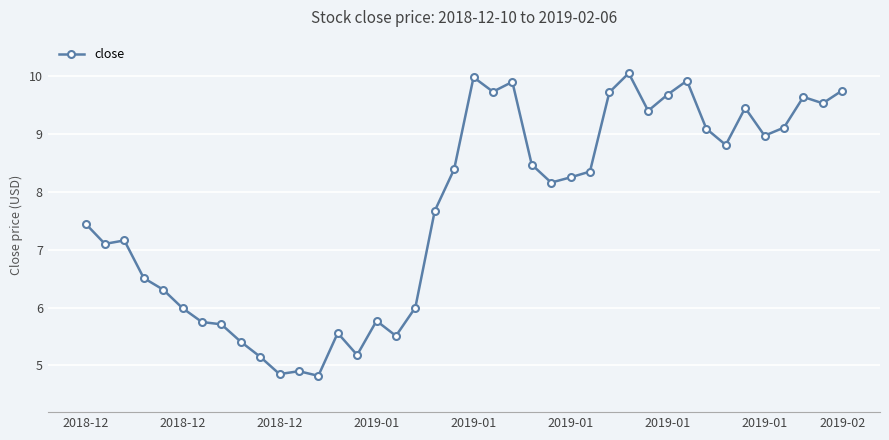

True or false: there are more than 1 points higher than both neighbors.

True